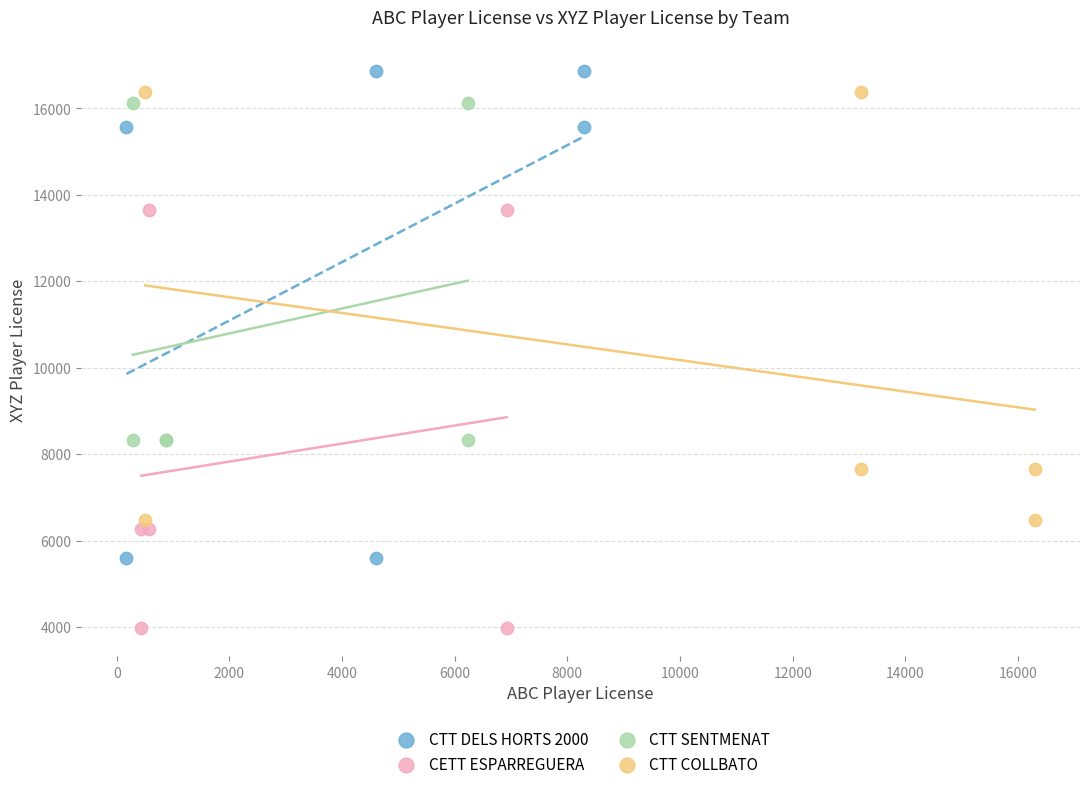

What are all the series names shown in the legend?

CTT DELS HORTS 2000, CETT ESPARREGUERA, CTT SENTMENAT, CTT COLLBATO